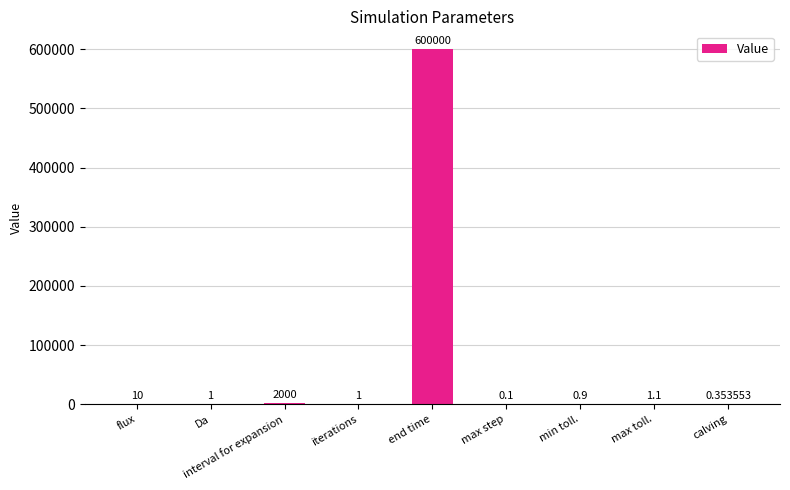

Which label corresponds to the largest value in the chart?

end time